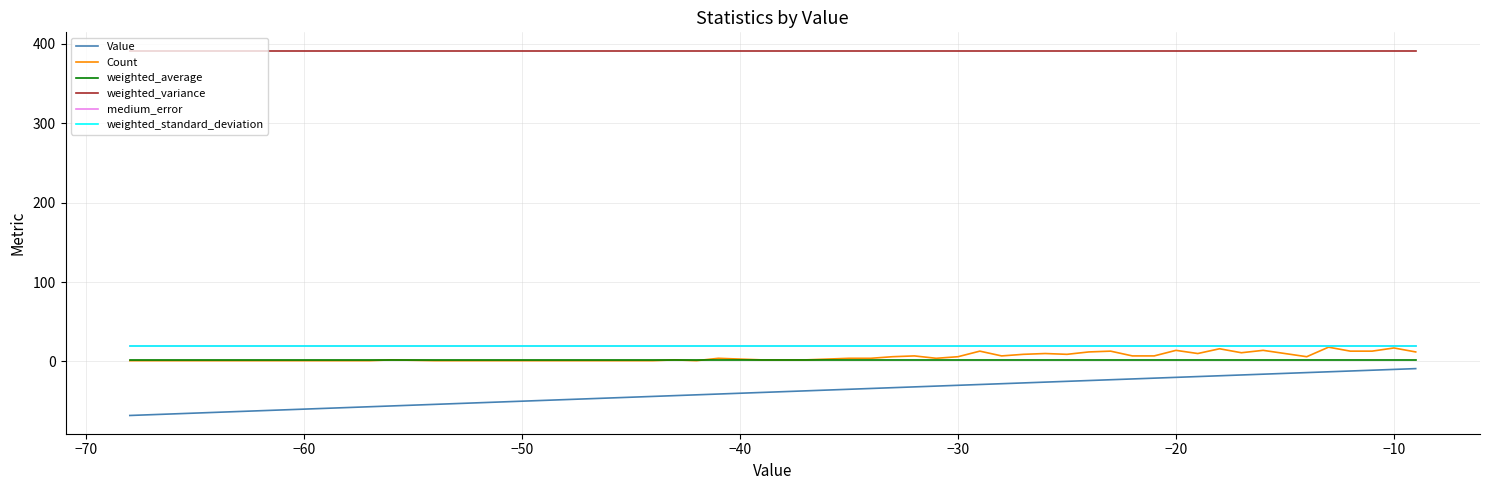

What is the greatest value displayed?

391.5